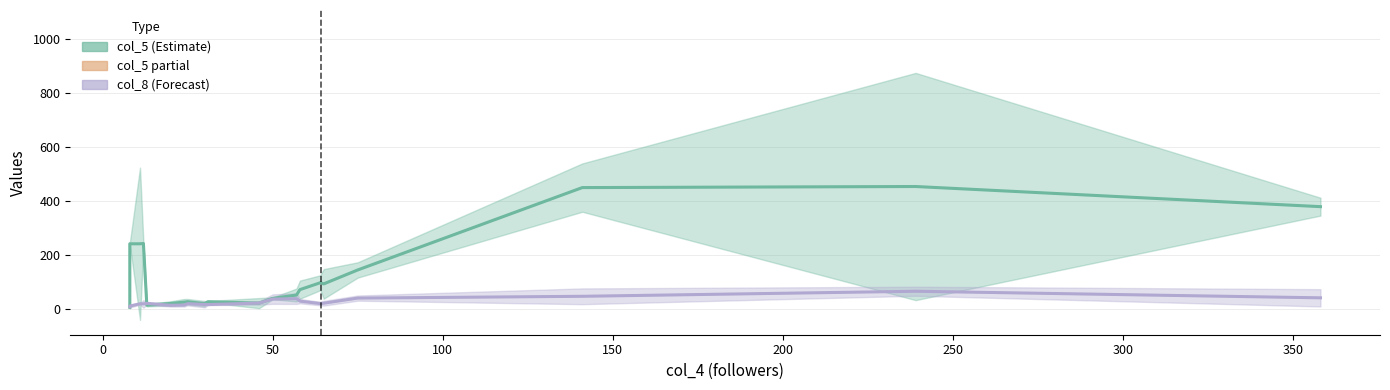

What position from the right is 150?

16